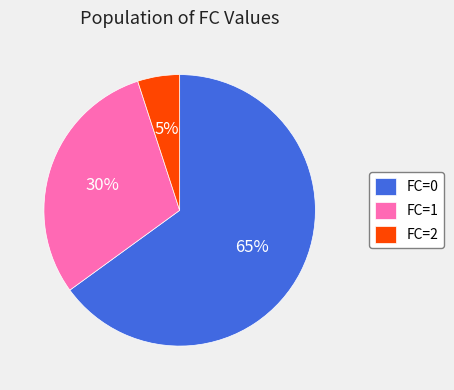

Which slice is the smallest?

FC=2